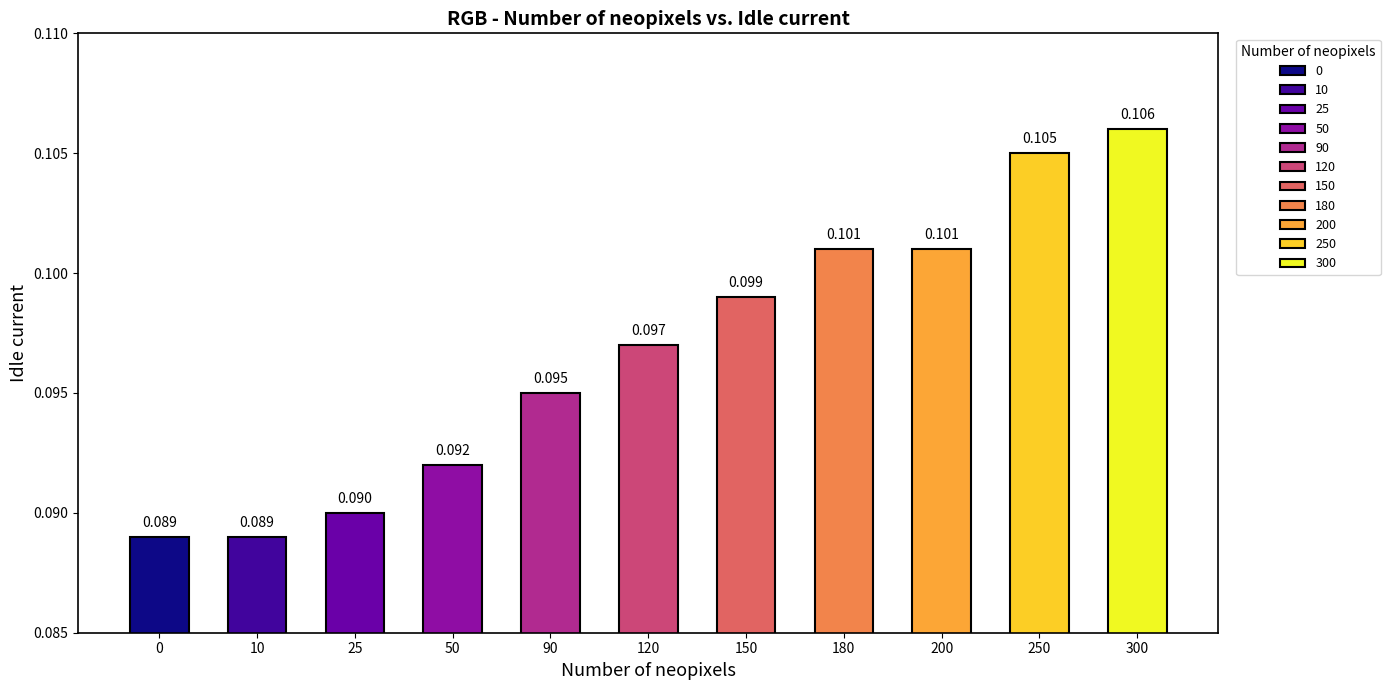

How many series are shown in this chart?

1